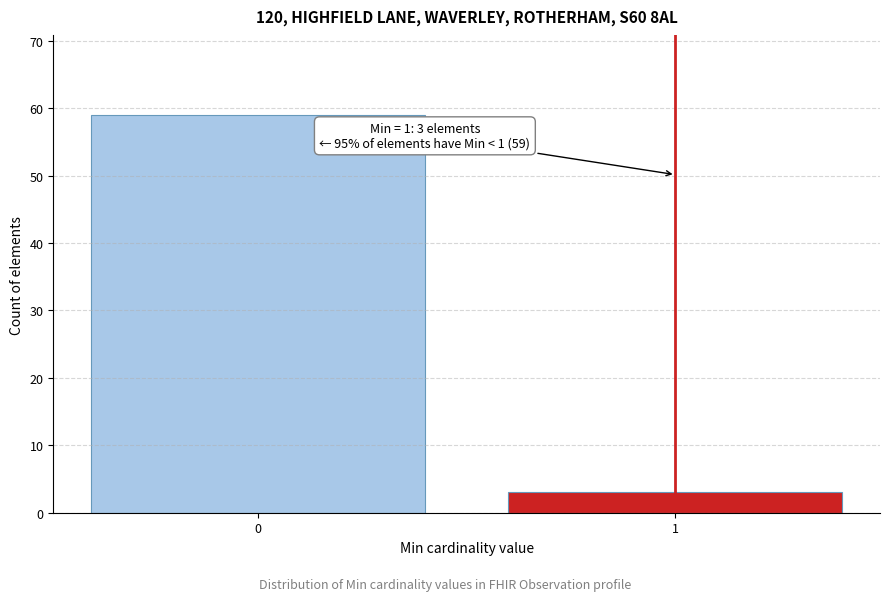

Reading left to right, what are all the values shown in this chart?

0=59	1=3